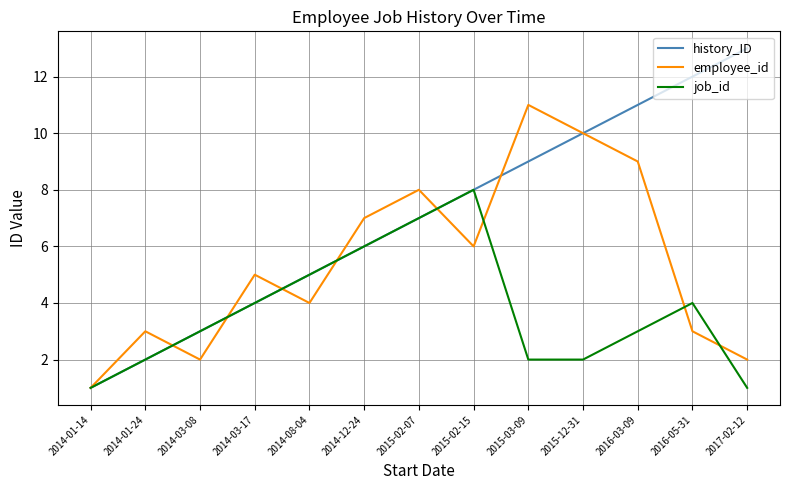

What is the highest value of the job_id series?

8